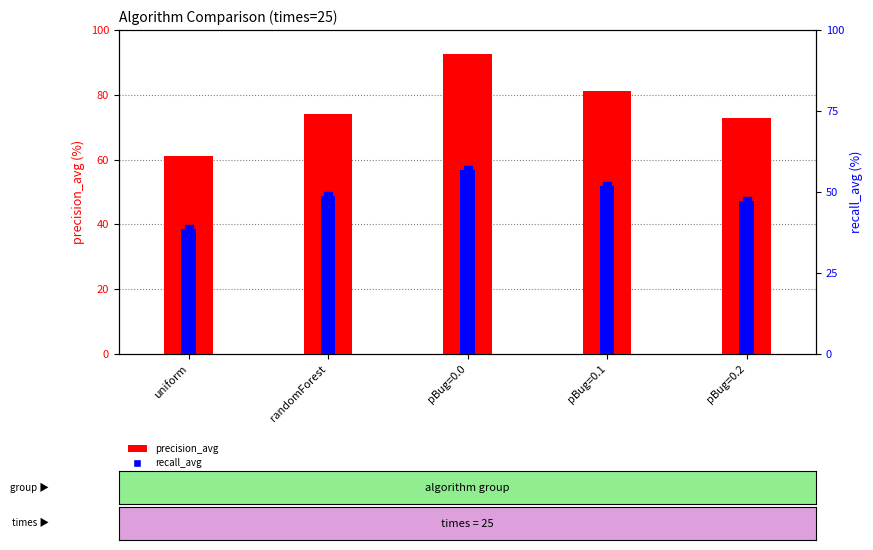

Which series contains the lowest Y value?

recall_avg